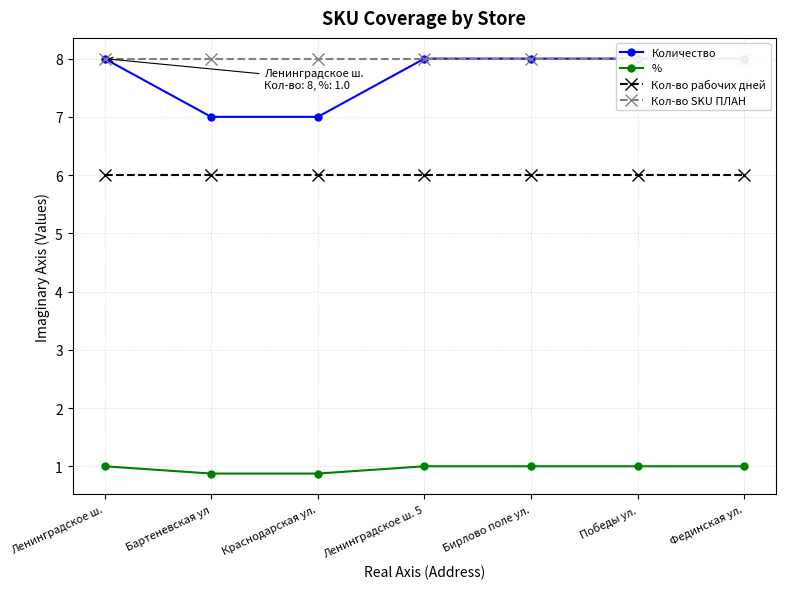

What is the sum of all Кол-во рабочих дней values?

42.0